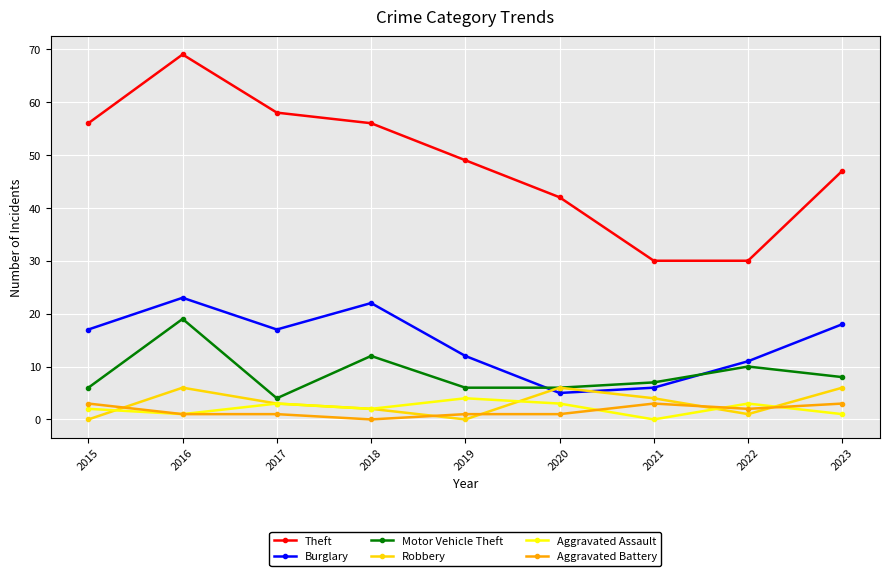

Which series changed the most between 2018 and 2020?

Burglary